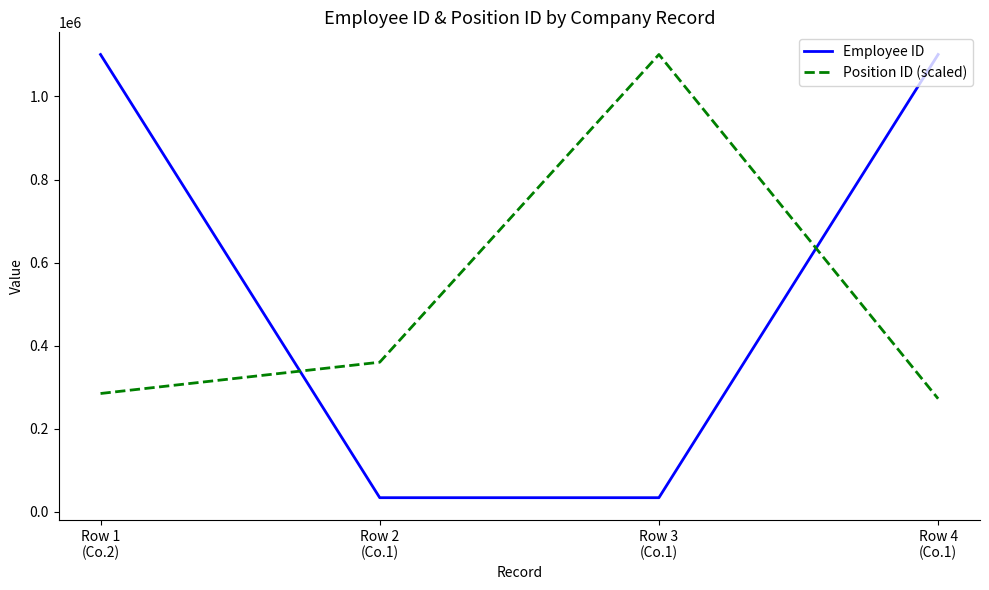

What is the average value of the Position ID (scaled) series?

504478.1